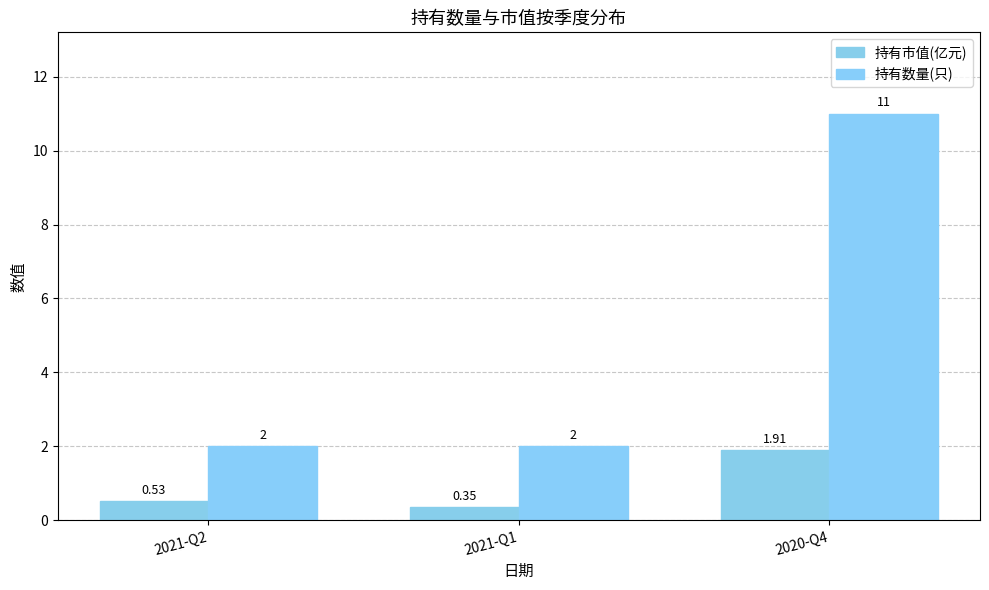

The value of 持有数量(只) at 2021-Q1 is 2.0. True or false?

True